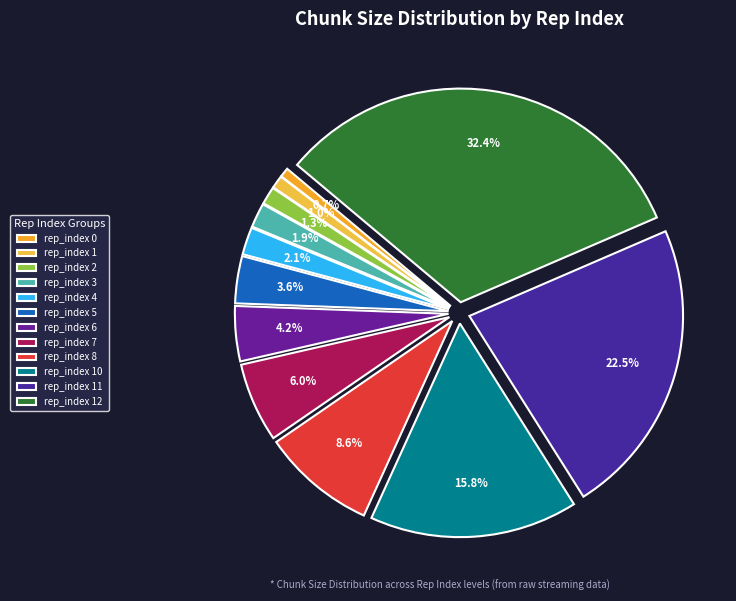

To the nearest percent, what is the difference between the largest and smallest slice percentages?

32%